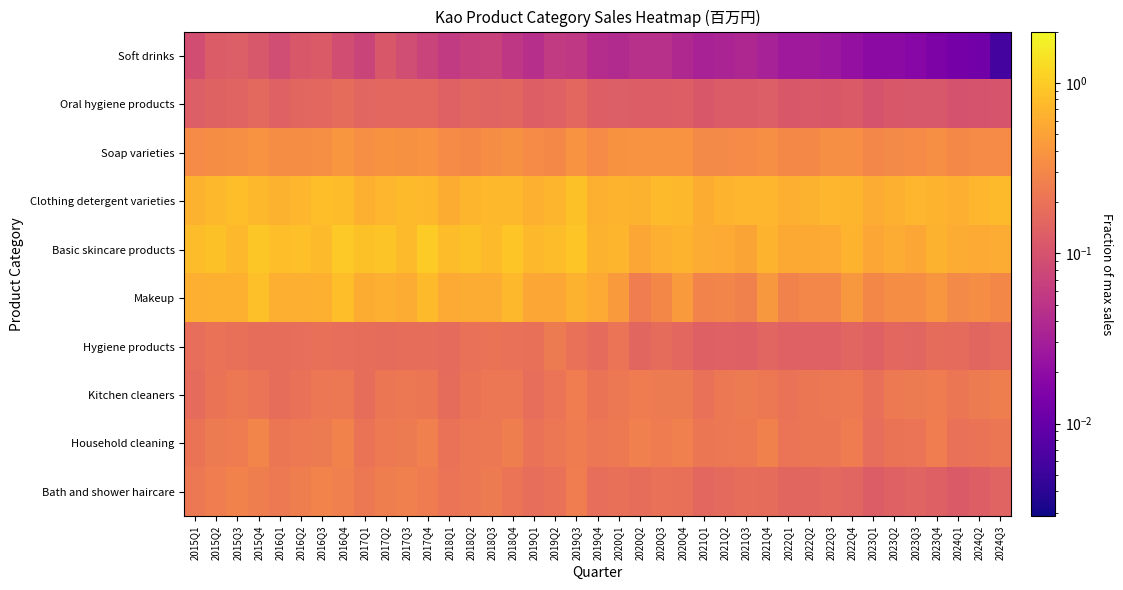

What is the maximum value shown in the chart?

1.0